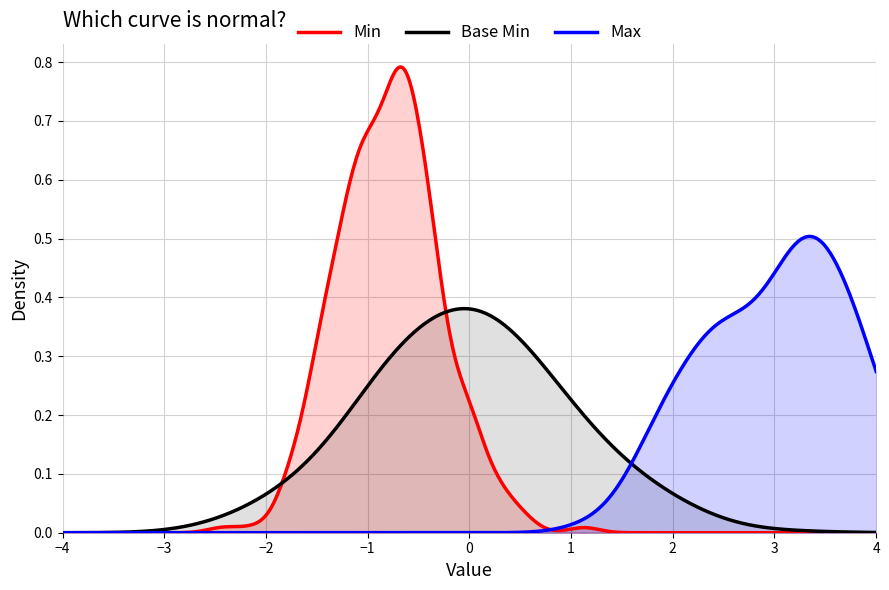

Count the number of categories in the chart.

500